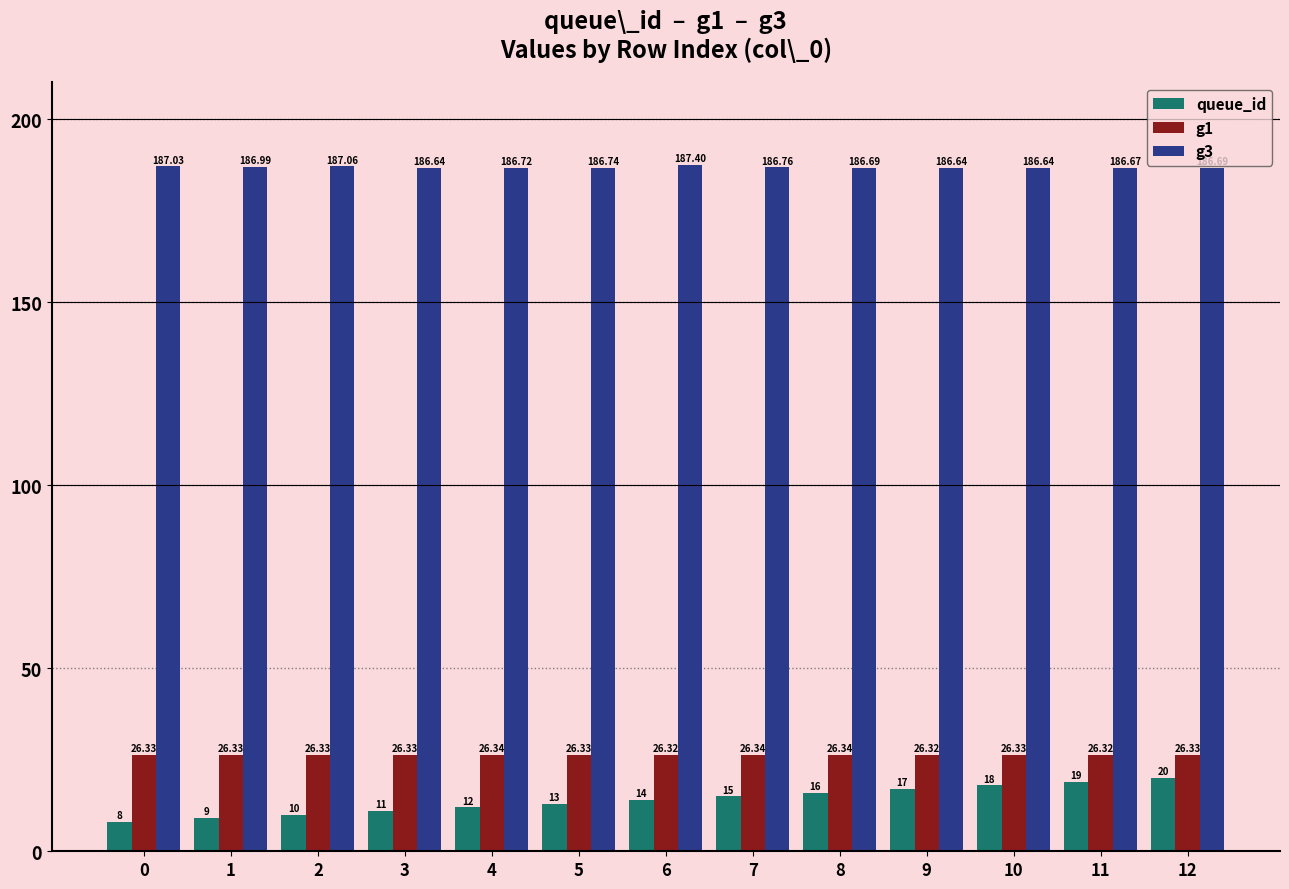

Between 2 and 12, which series saw the biggest shift?

queue_id